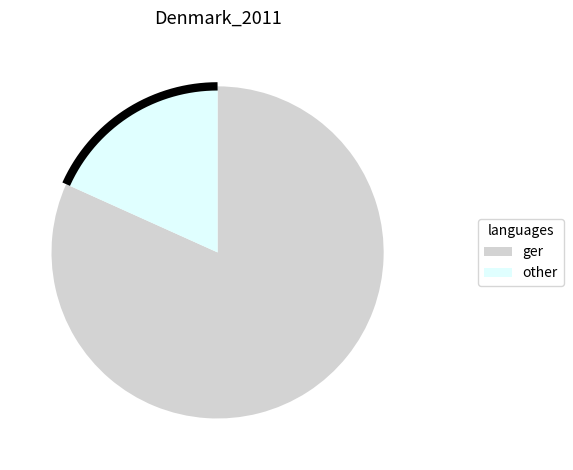

Do 10 and 8 together represent more than half of the pie?

No